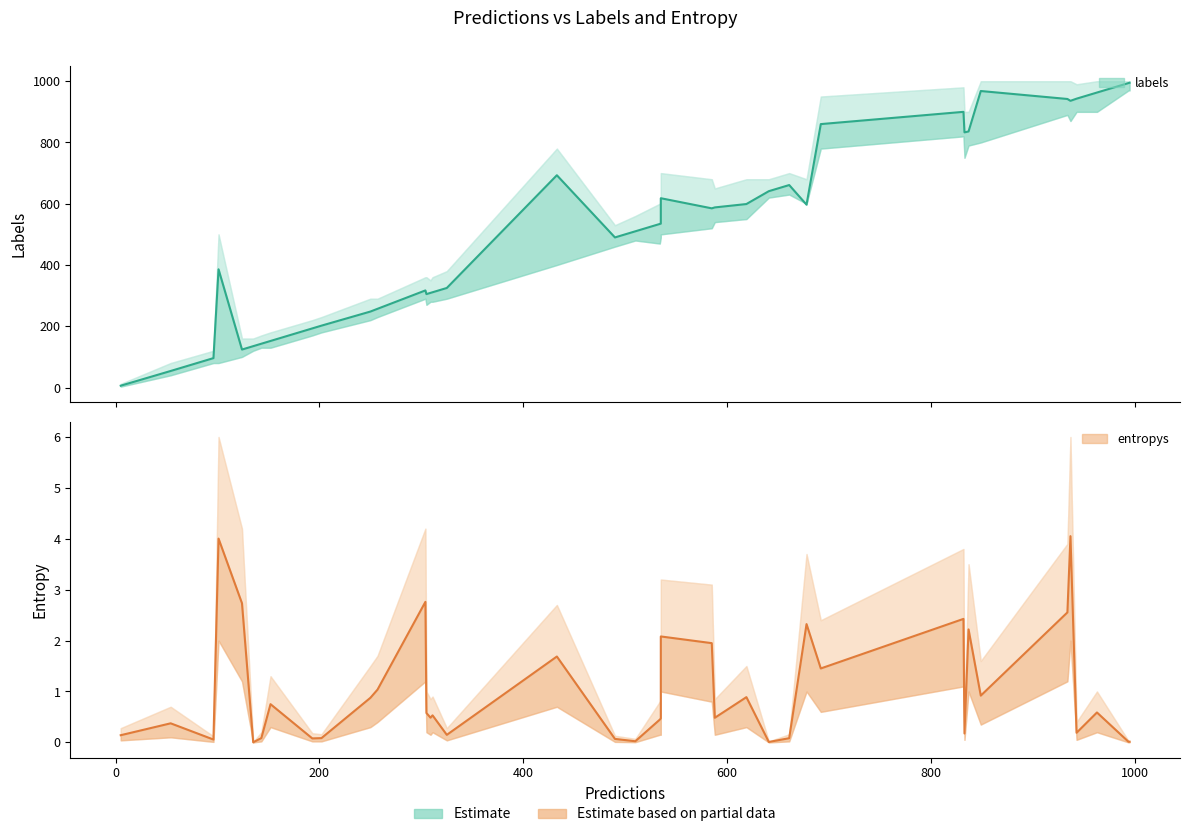

True or false: entropys (estimate) and labels (estimate) intersect in this chart.

False